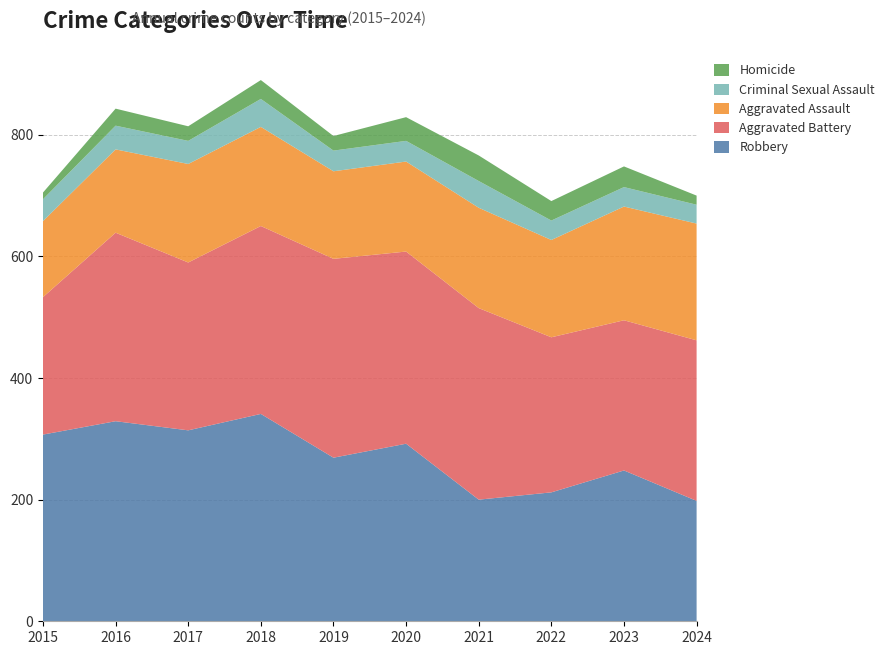

Reading left to right, extract all data points from this chart.

Robbery: 307	329	314	341	269	292	200	212	248	198
Aggravated Battery: 226	310	276	309	327	316	315	255	247	264
Aggravated Assault: 125	137	162	163	144	148	165	160	187	192
Criminal Sexual Assault: 36	39	38	46	34	34	44	32	32	31
Homicide: 11	28	24	31	24	39	42	32	34	15